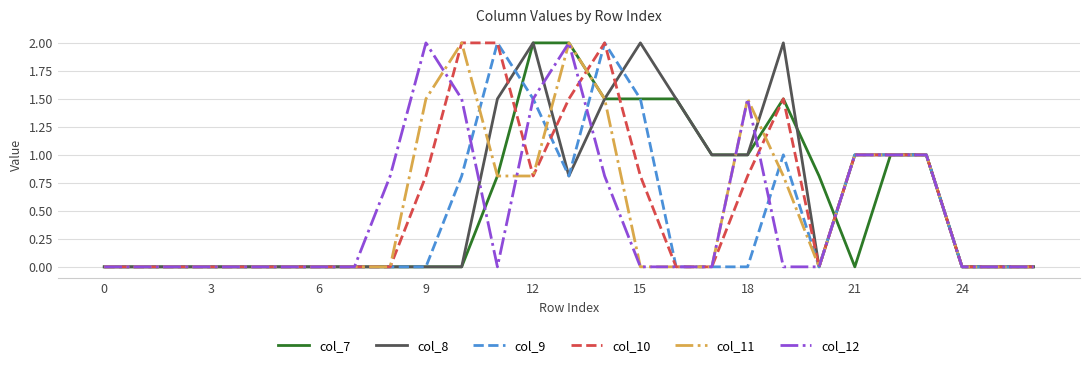

Reading left to right, transcribe all the data shown in this chart.

col_7: 0.0	0.0	0.0	0.0	0.0	0.0	0.0	0.0	0.0	0.0	0.0	0.8	2.0	2.0	1.5	1.5	1.5	1.0	1.0	1.5	0.8	0.0	1.0	1.0	0.0	0.0	0.0
col_8: 0.0	0.0	0.0	0.0	0.0	0.0	0.0	0.0	0.0	0.0	0.0	1.5	2.0	0.8	1.5	2.0	1.5	1.0	1.0	2.0	0.0	1.0	1.0	1.0	0.0	0.0	0.0
col_9: 0.0	0.0	0.0	0.0	0.0	0.0	0.0	0.0	0.0	0.0	0.8	2.0	1.5	0.8	2.0	1.5	0.0	0.0	0.0	1.0	0.0	1.0	1.0	1.0	0.0	0.0	0.0
col_10: 0.0	0.0	0.0	0.0	0.0	0.0	0.0	0.0	0.0	0.8	2.0	2.0	0.8	1.5	2.0	0.8	0.0	0.0	0.8	1.5	0.0	1.0	1.0	1.0	0.0	0.0	0.0
col_11: 0.0	0.0	0.0	0.0	0.0	0.0	0.0	0.0	0.0	1.5	2.0	0.8	0.8	2.0	1.5	0.0	0.0	0.0	1.5	0.8	0.0	1.0	1.0	1.0	0.0	0.0	0.0
col_12: 0.0	0.0	0.0	0.0	0.0	0.0	0.0	0.0	0.8	2.0	1.5	0.0	1.5	2.0	0.8	0.0	0.0	0.0	1.5	0.0	0.0	1.0	1.0	1.0	0.0	0.0	0.0